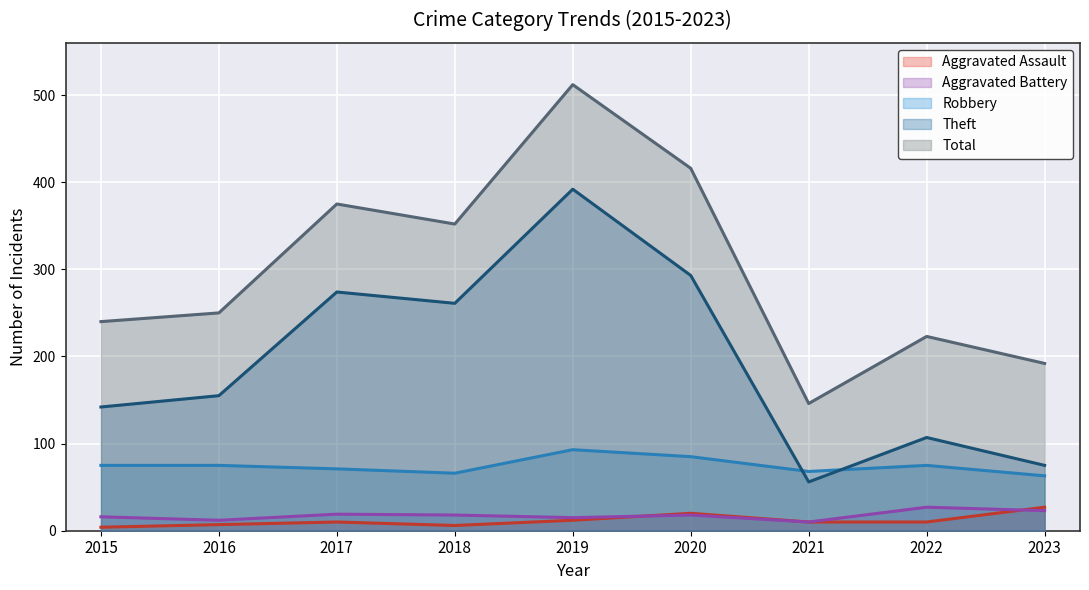

At which category does the chart reach its peak across all series?

2019